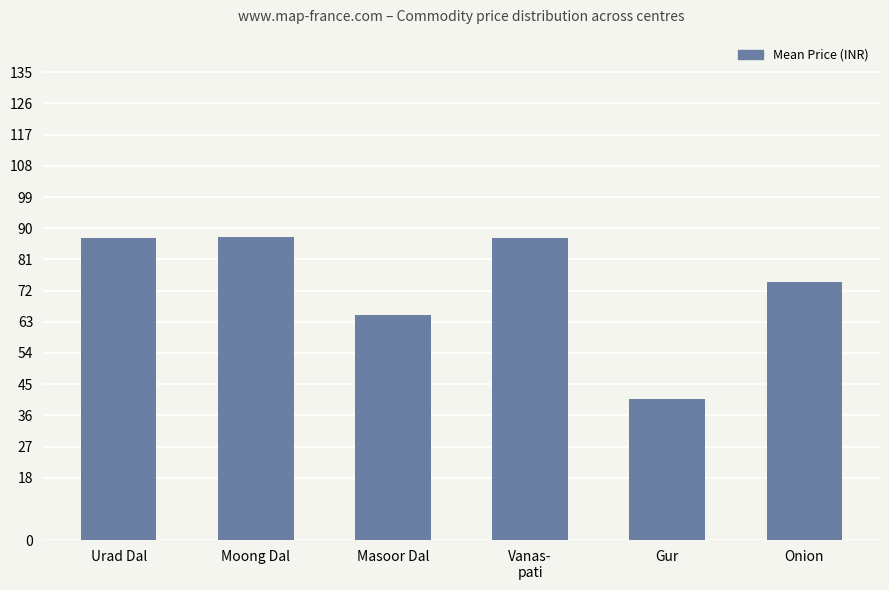

What is the label of the 6th bar from the left?

Onion